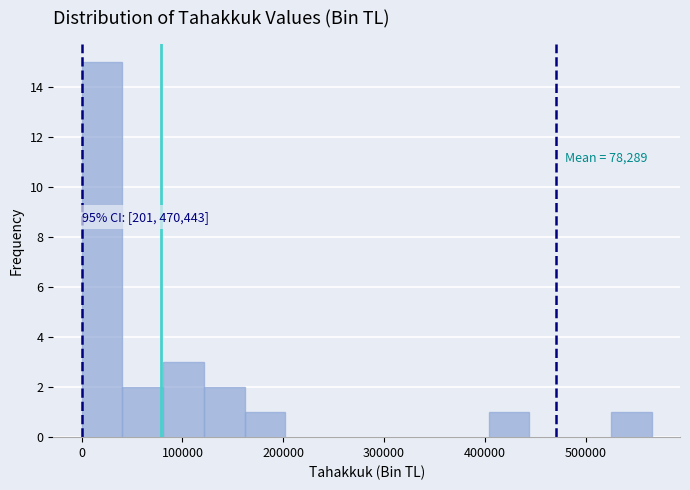

Over which range of the x-axis is the bar tallest?

0 to 40000